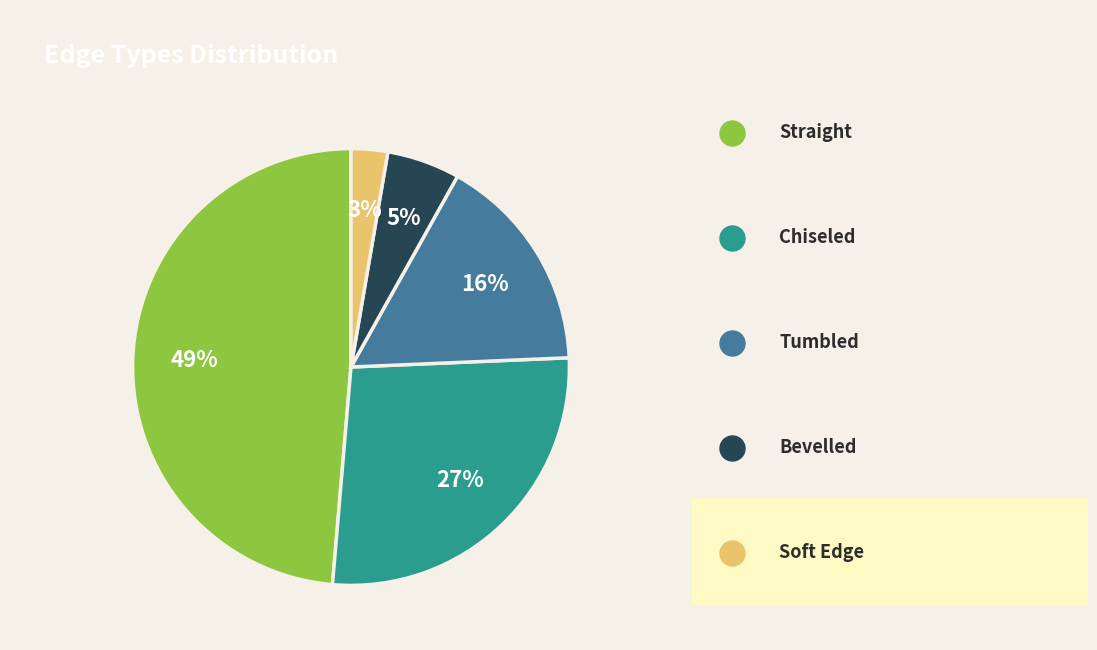

Count the number of slices in the pie.

5